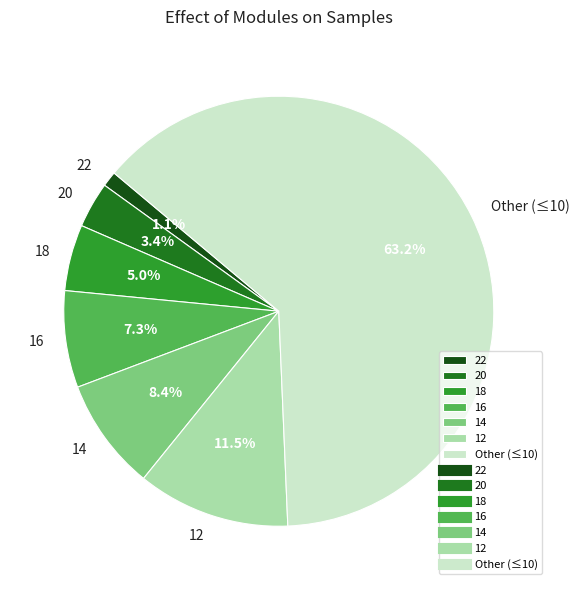

Do 22 and Other together represent more than half of the pie?

Yes